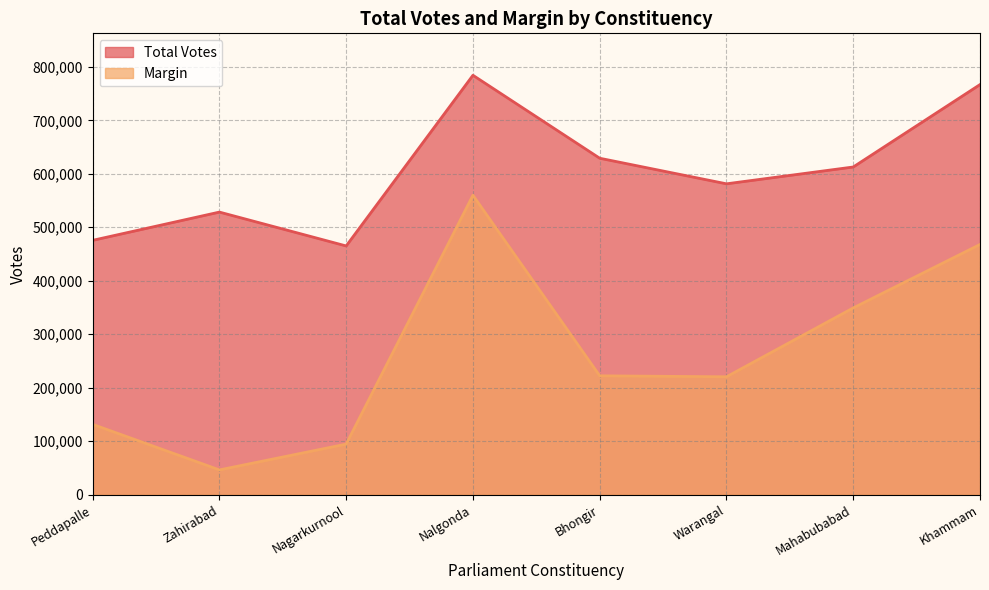

List the series in order of their overall mean, highest first.

Total Votes, Margin